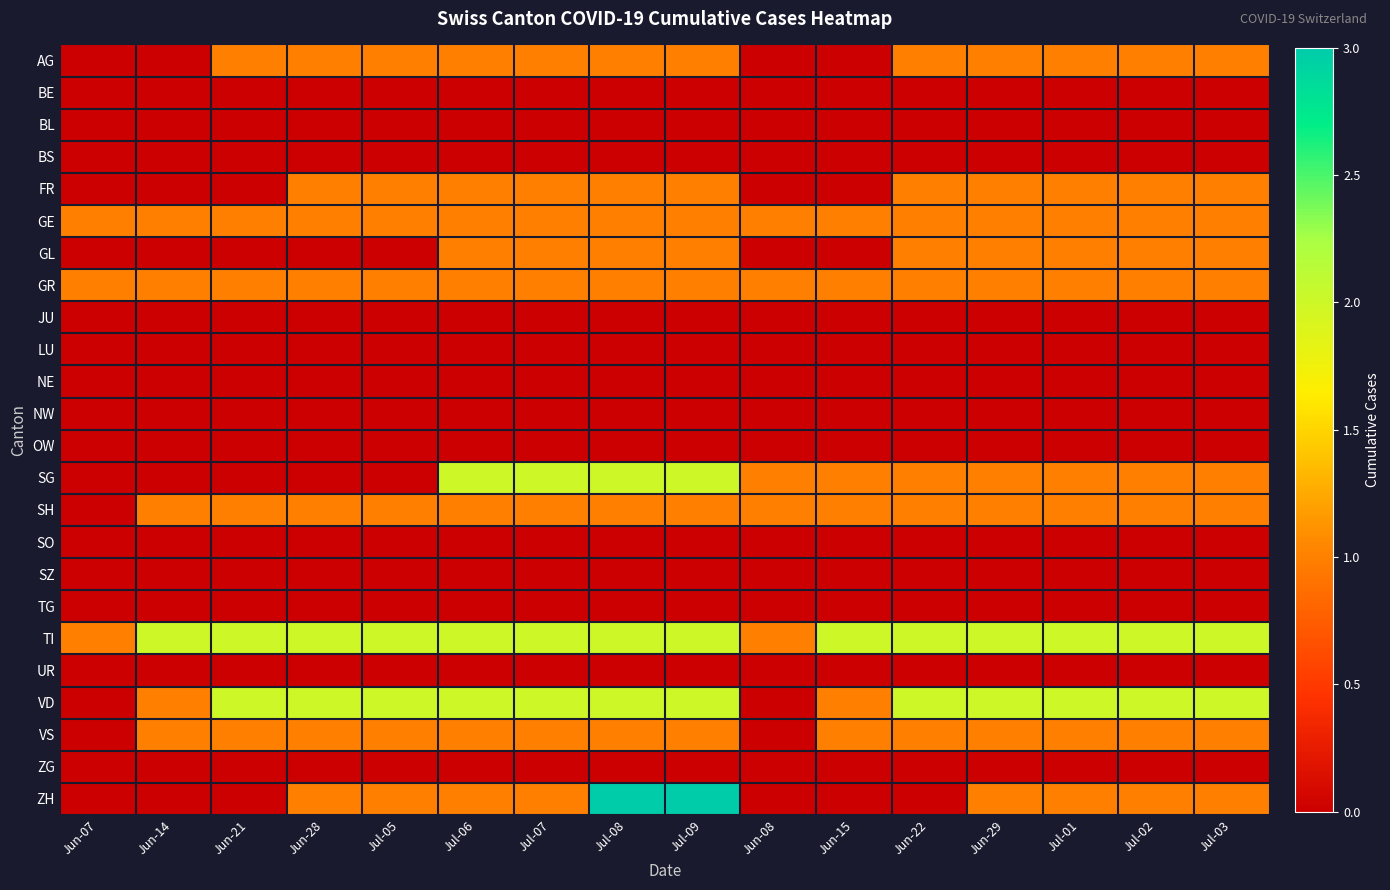

List the series in order of their peak value, lowest first.

BE, BL, BS, JU, LU, NE, NW, OW, SO, SZ, TG, UR, ZG, AG, FR, GE, GL, GR, SH, VS, SG, TI, VD, ZH